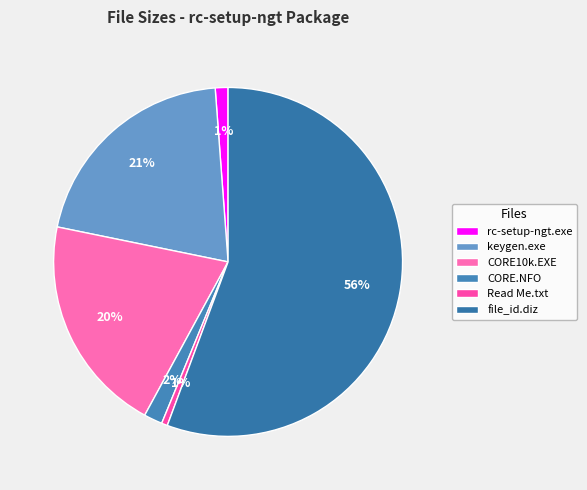

What percentage is the CORE10k.EXE slice, to the nearest percent?

20%